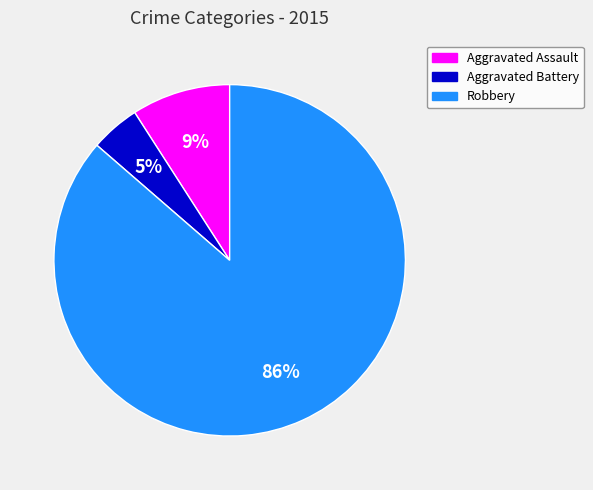

Do Aggravated Battery and Robbery together represent more than half of the pie?

Yes